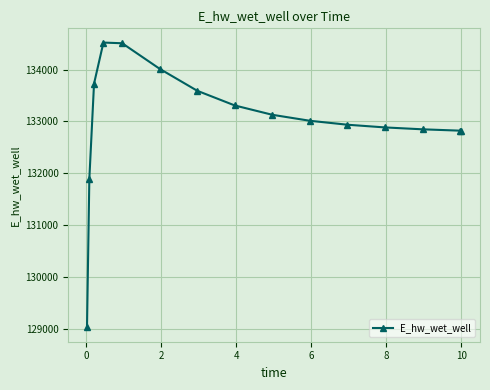

How many data points does each series have?

15